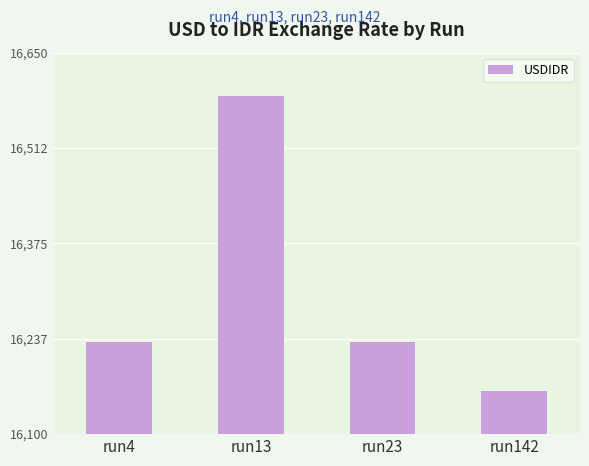

What is the difference between the values at run13 and run23?

355